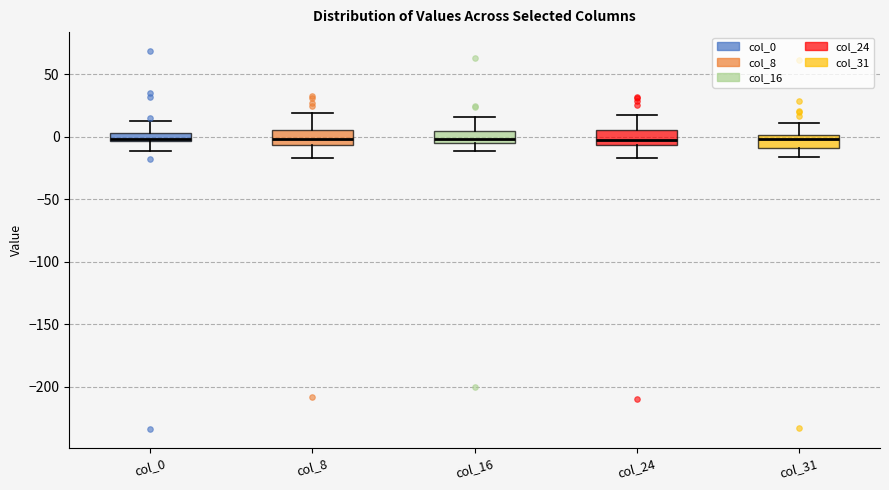

Where does the lower whisker of the box for col_8 end on the y-axis? The values are not printed on the chart, so give them approximately, as read against the axis.

-15